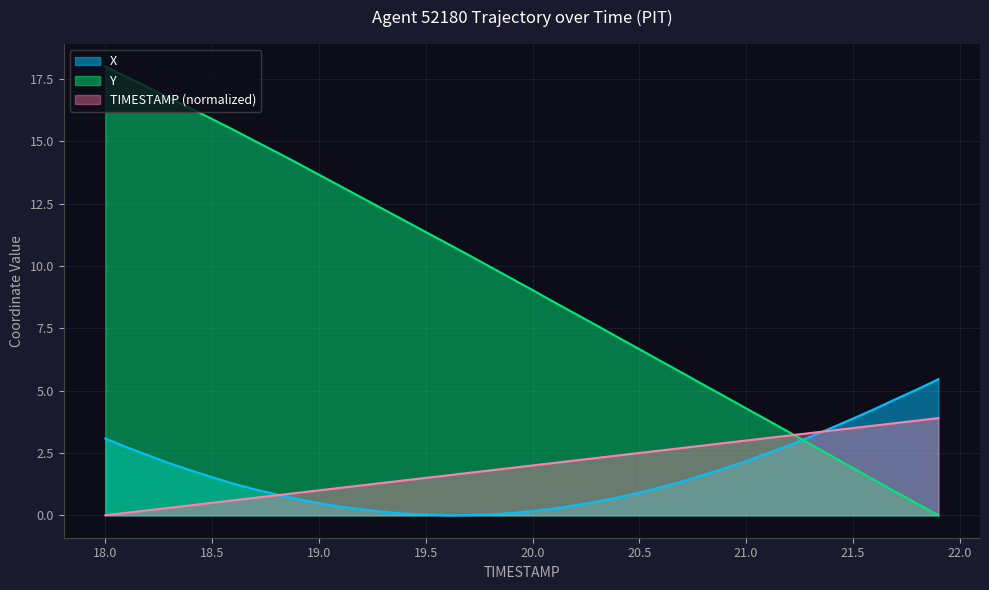

Which category has the highest value across all series?

18.0